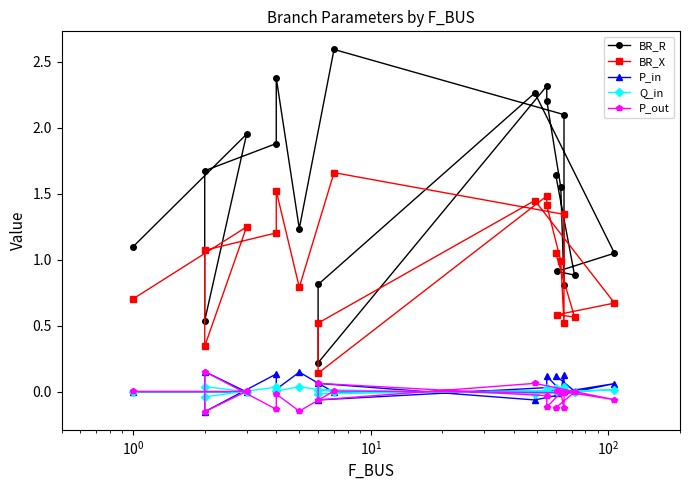

Reading left to right, what are all the values shown in this chart?

BR_R: 1.1	2.0	0.5	1.7	1.9	2.4	1.2	2.6	2.1	0.8	1.5	2.2	2.3	0.2	0.8	2.3	1.0	0.9	0.9	1.6
BR_X: 0.7	1.2	0.3	1.1	1.2	1.5	0.8	1.7	1.3	0.5	1.0	1.4	1.5	0.1	0.5	1.4	0.7	0.6	0.6	1.1
P_in: -0.0	-0.0	0.2	-0.2	0.1	0.0	0.1	-0.0	0.0	0.1	0.0	0.1	0.0	-0.1	0.1	-0.1	0.1	-0.0	0.0	0.1
Q_in: -0.0	-0.0	0.0	-0.0	0.0	0.0	0.0	-0.0	0.0	0.0	0.0	0.0	0.0	-0.0	0.0	-0.0	0.0	-0.0	0.0	0.0
P_out: 0.0	0.0	-0.2	0.2	-0.1	-0.0	-0.1	0.0	-0.0	-0.1	-0.0	-0.1	-0.0	0.1	-0.1	0.1	-0.1	0.0	-0.0	-0.1